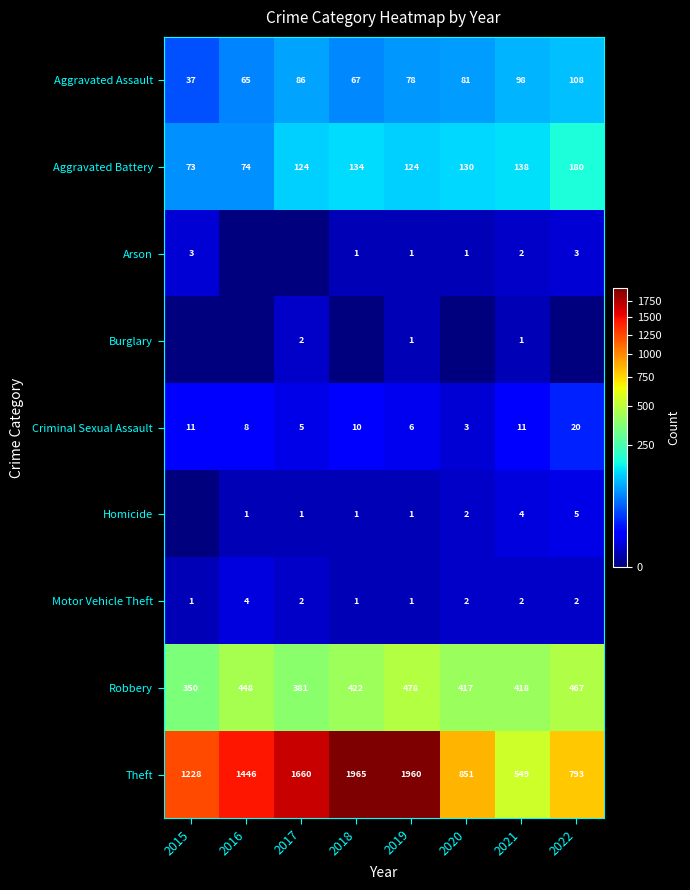

What is the maximum value for Theft?

1965